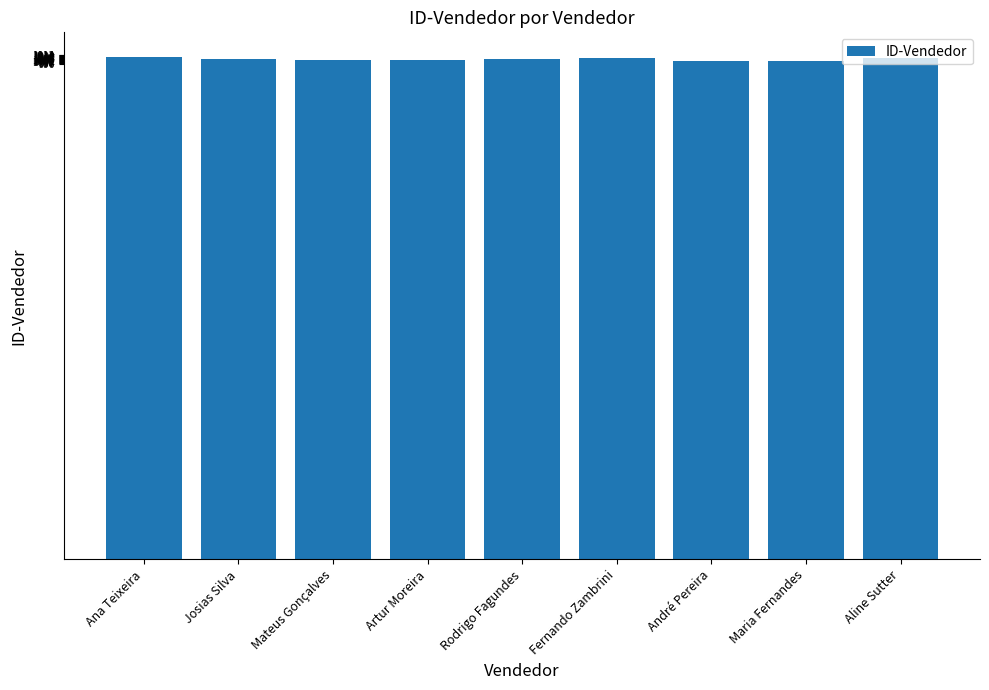

What is the label of the 3rd bar from the left?

Mateus Gonçalves